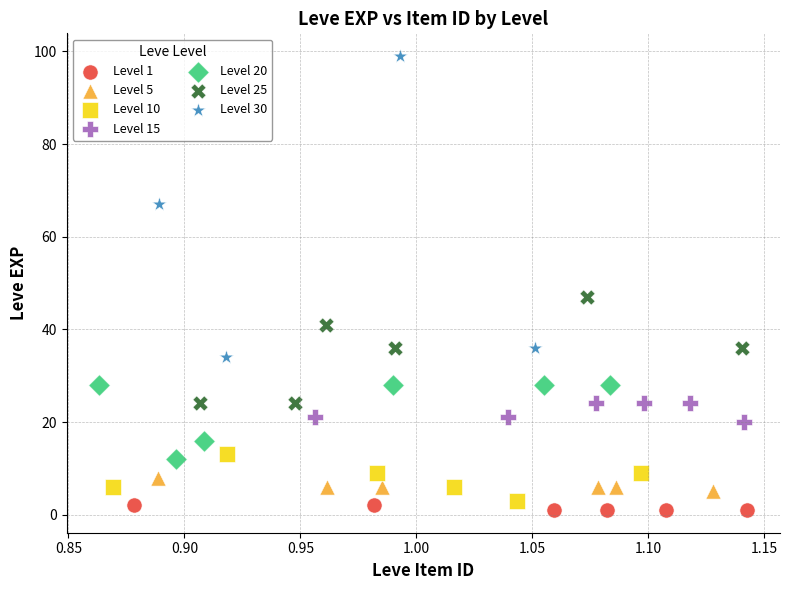

Which series has the widest spread of Y values?

Level 30